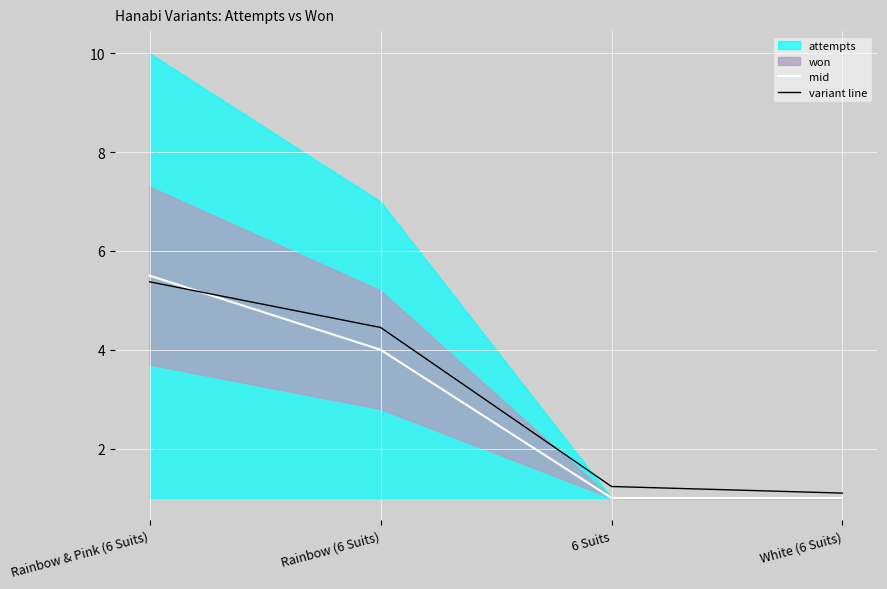

What is the highest value of the mid series?

5.5